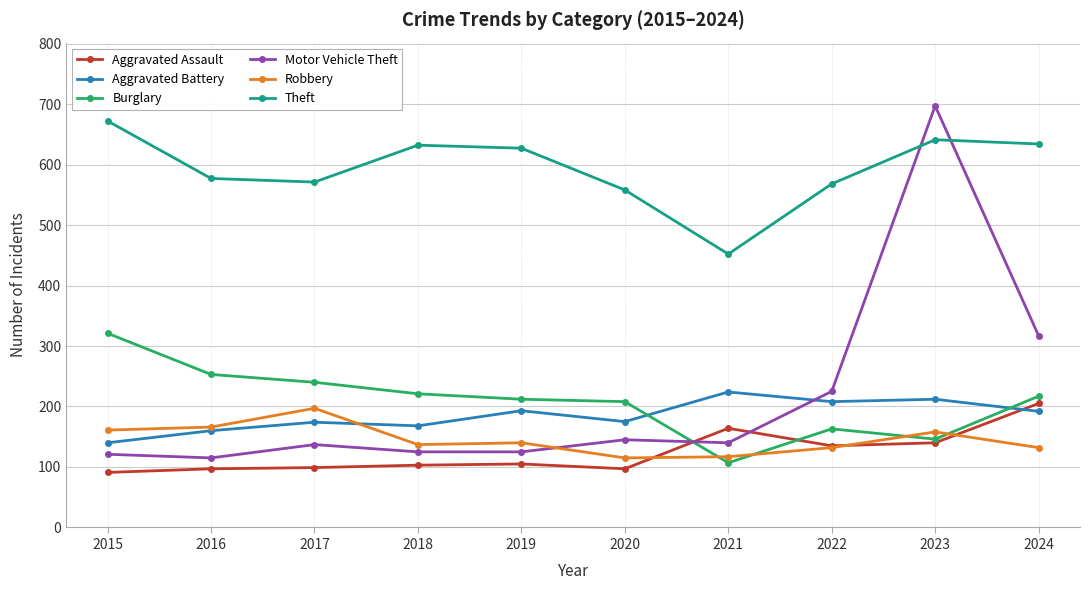

The value of Aggravated Assault at 2021 is 99. True or false?

False